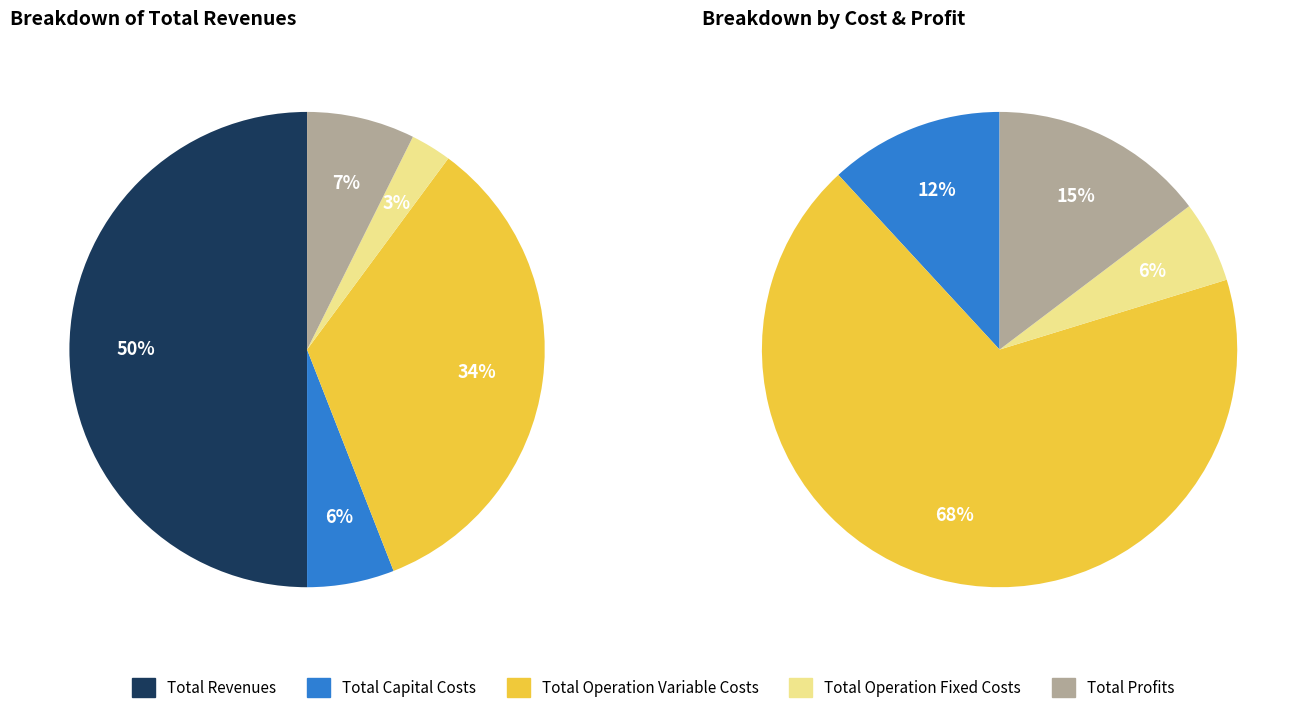

What percentage is the Total Revenues slice, to the nearest percent?

50%